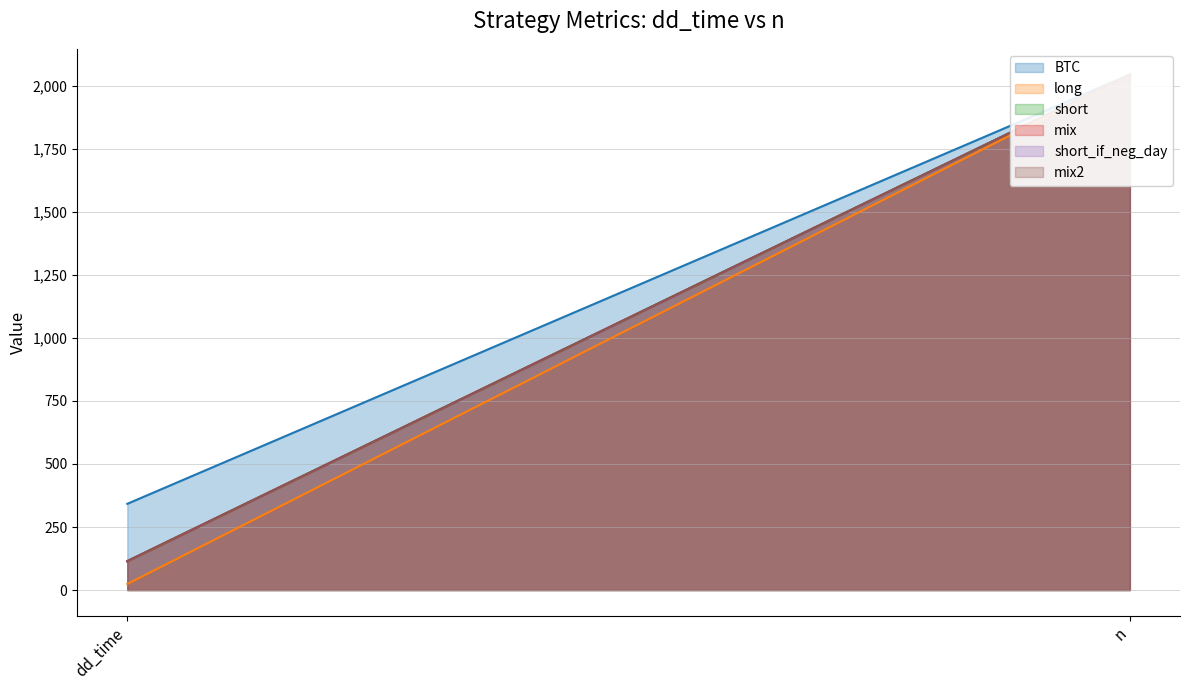

What is the average value of the BTC series?

1193